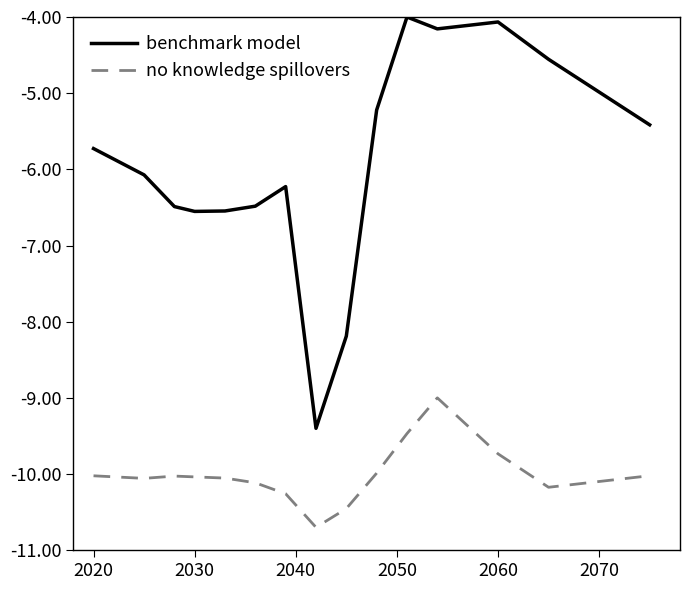

Which series has the largest total across all categories?

benchmark model